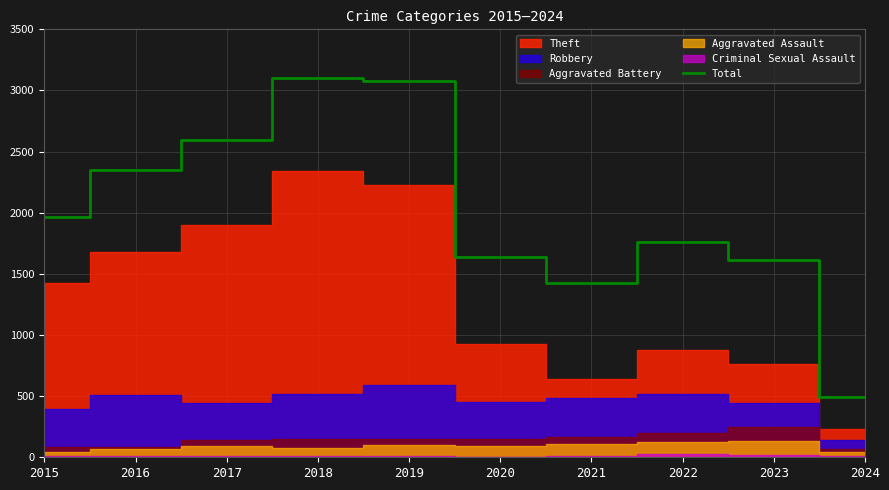

What is the difference between the values at 2023 and 2019?

1470